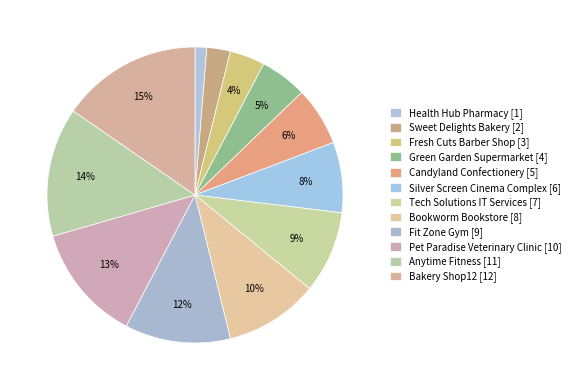

How many slices are in this pie chart?

12